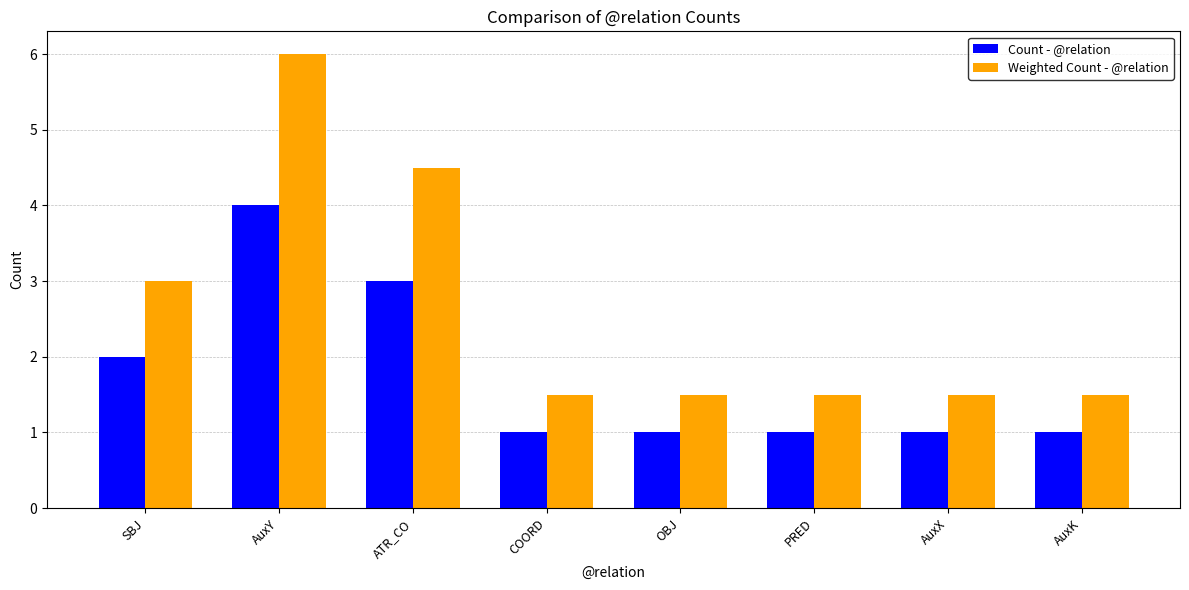

At which category is the sum across all series the highest?

AuxY